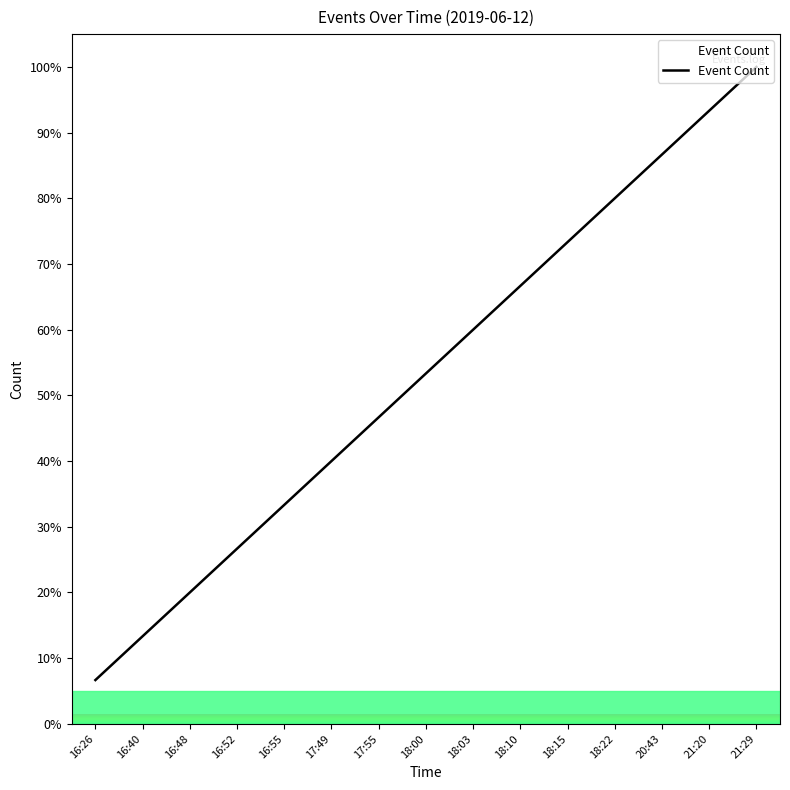

Is this an area chart (filled region under the line)?

No